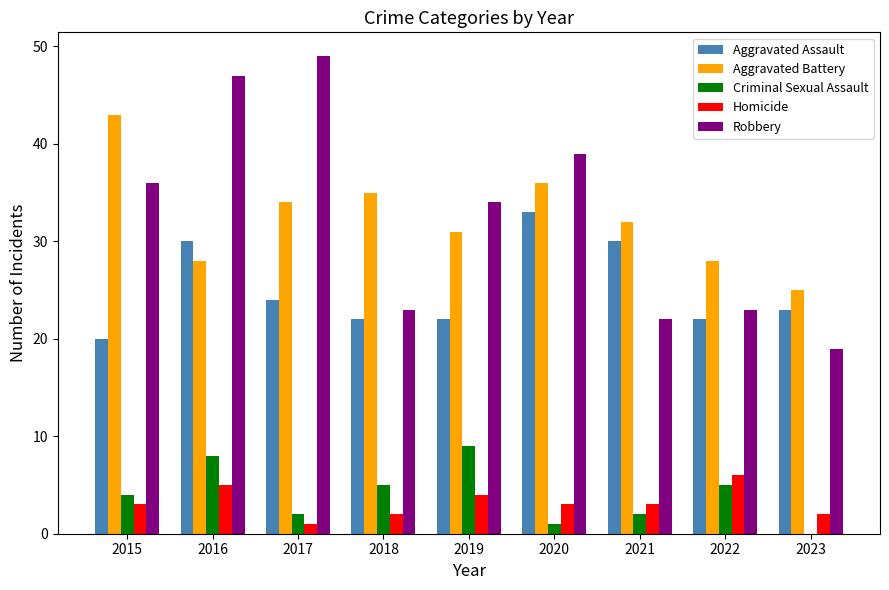

What is the greatest value displayed?

49